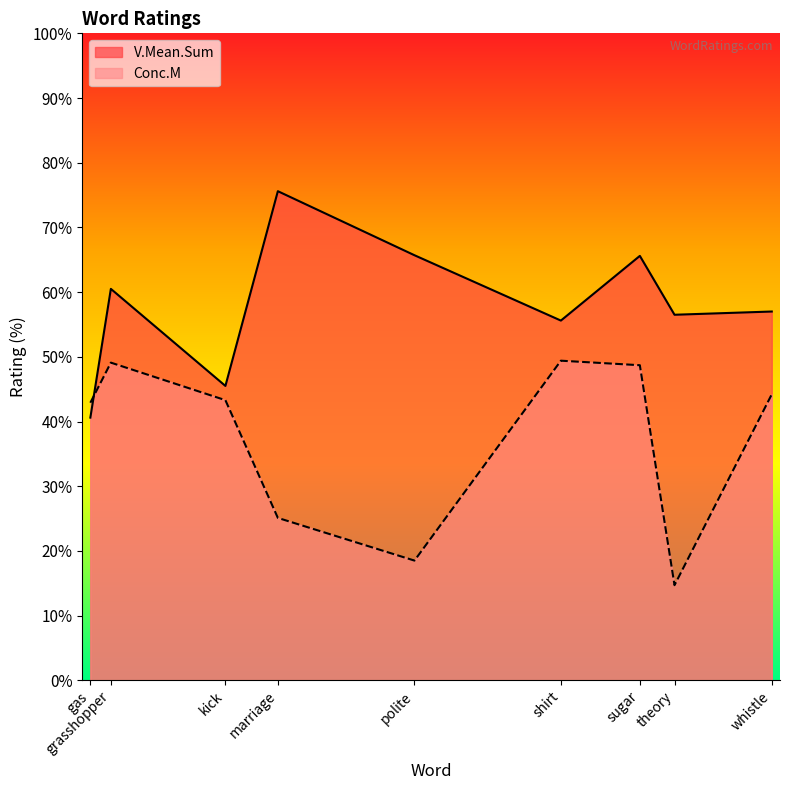

What is the sum of the Conc.M values at whistle and marriage?

69.3